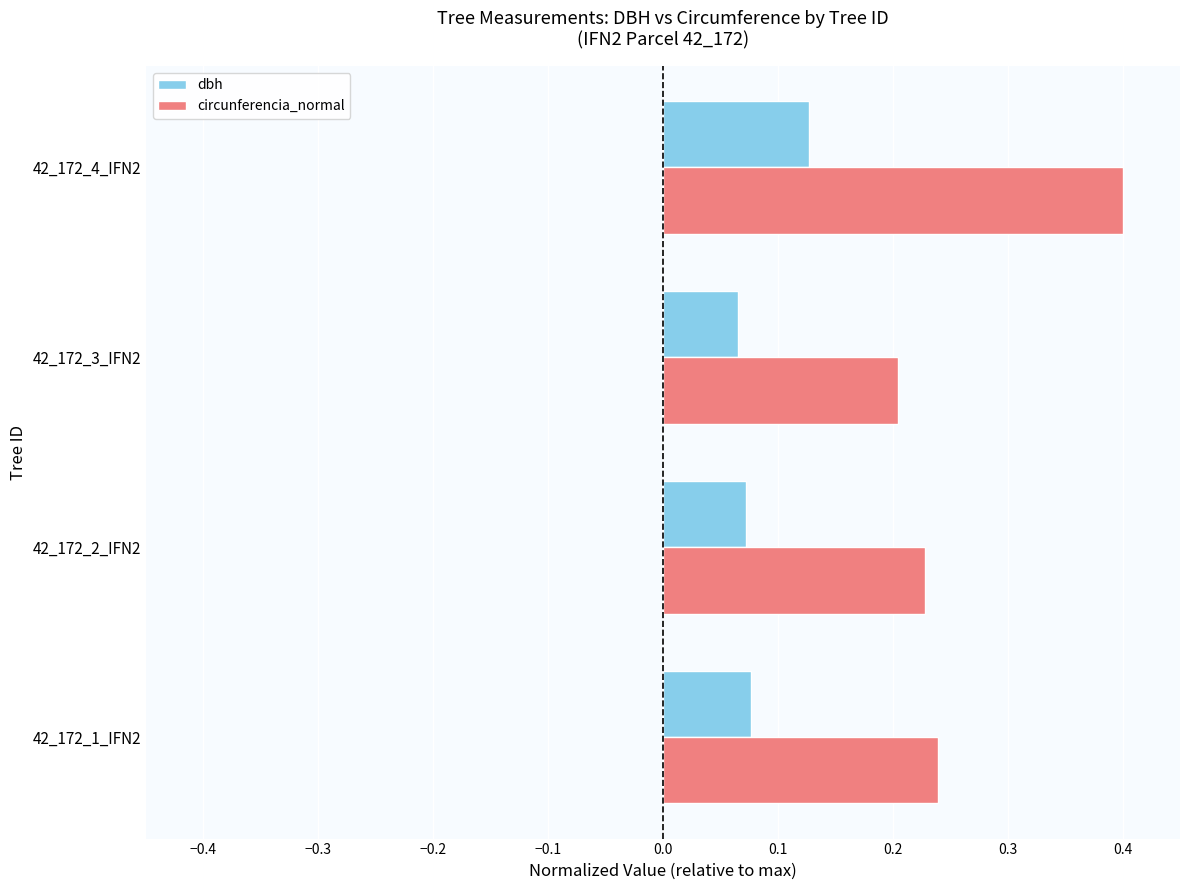

What is the sum of the circunferencia_normal values at 42_172_1_IFN2 and 42_172_3_IFN2?

0.4